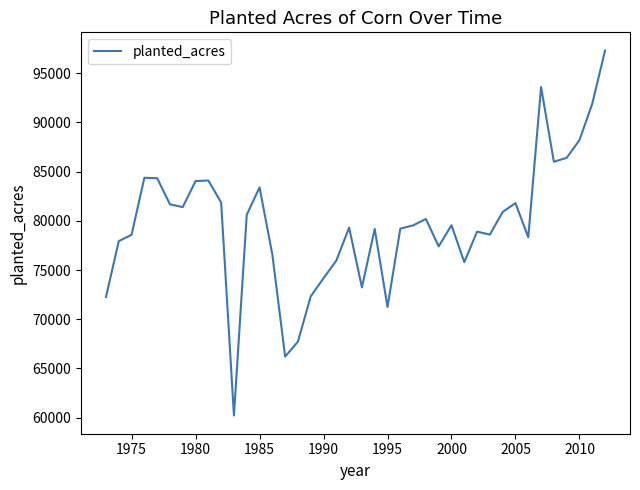

What is the greatest value displayed?

97300